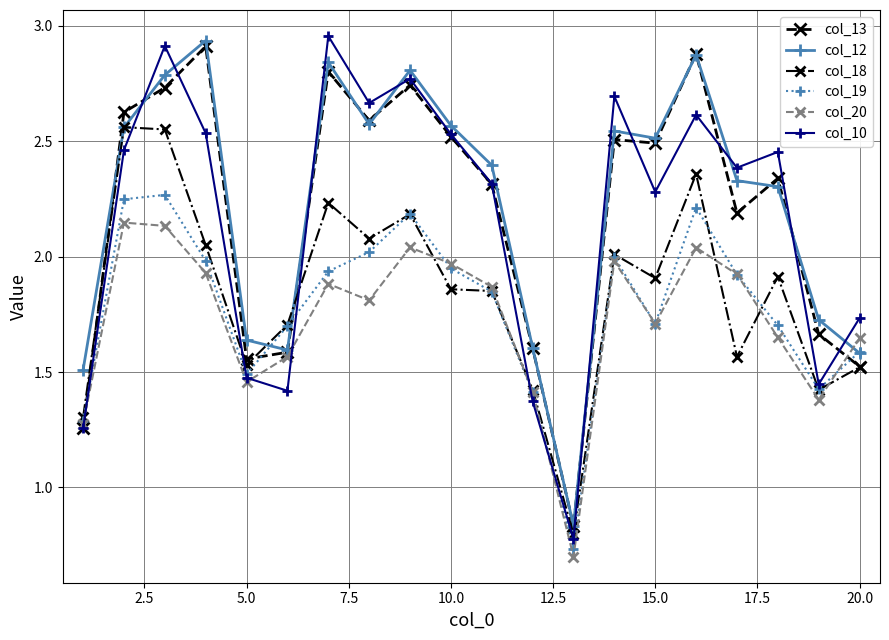

How many interior local valleys does the col_20 series have?

5